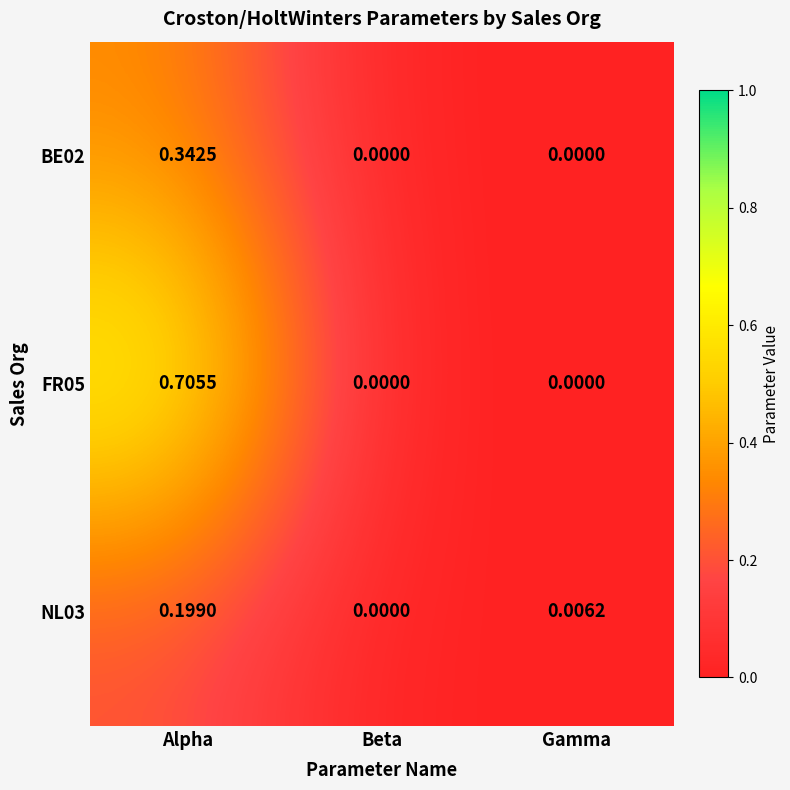

Which series changed the most between Beta and Gamma?

NL03